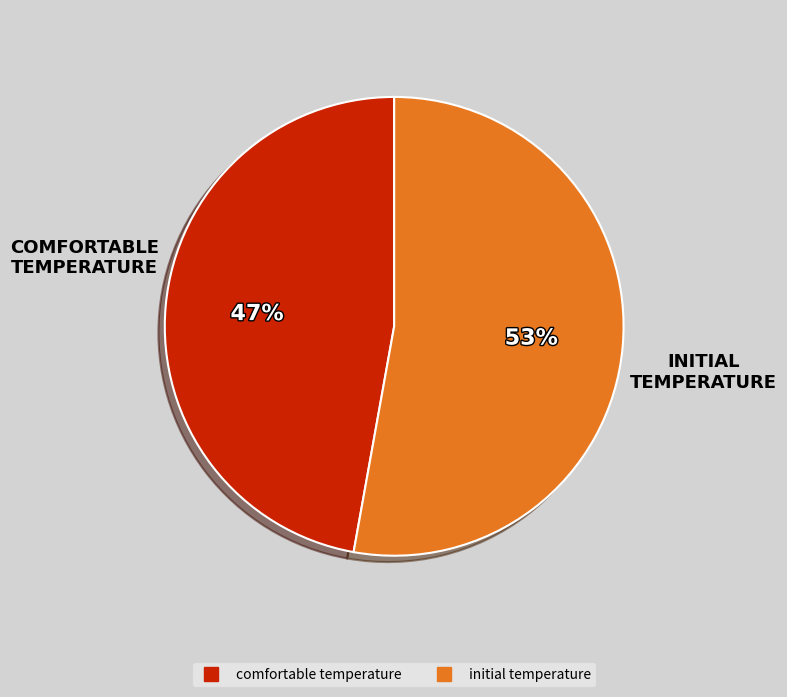

How many segments does this pie chart have?

2